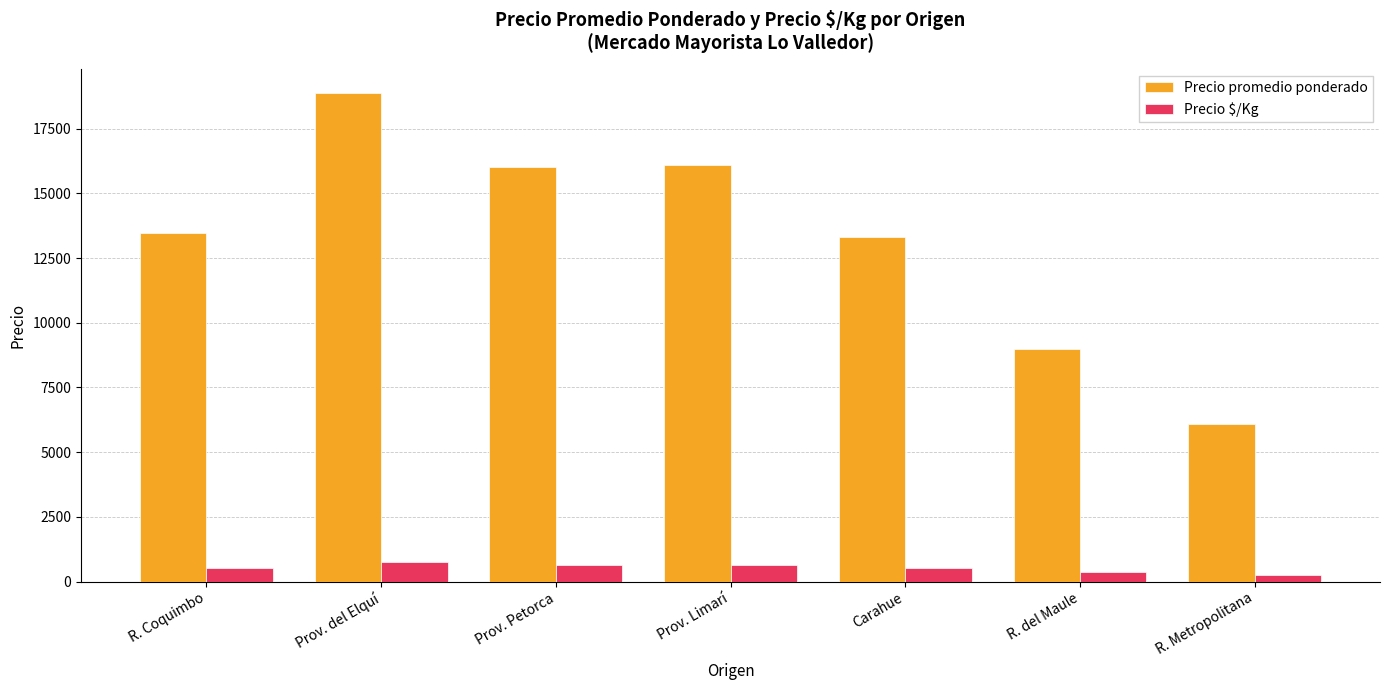

What position from the right is R. del Maule?

2